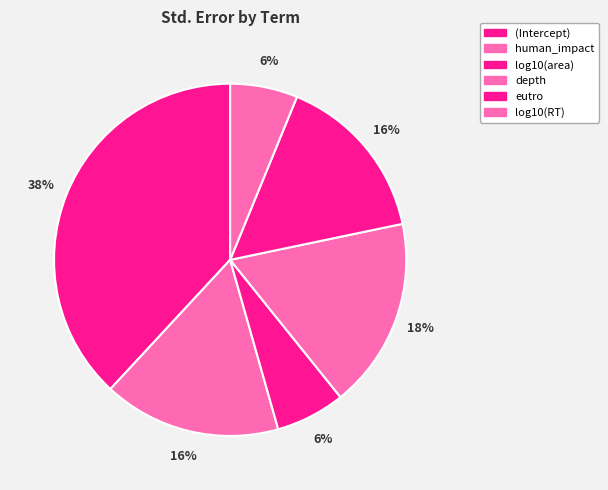

Is depth the majority of the pie?

No